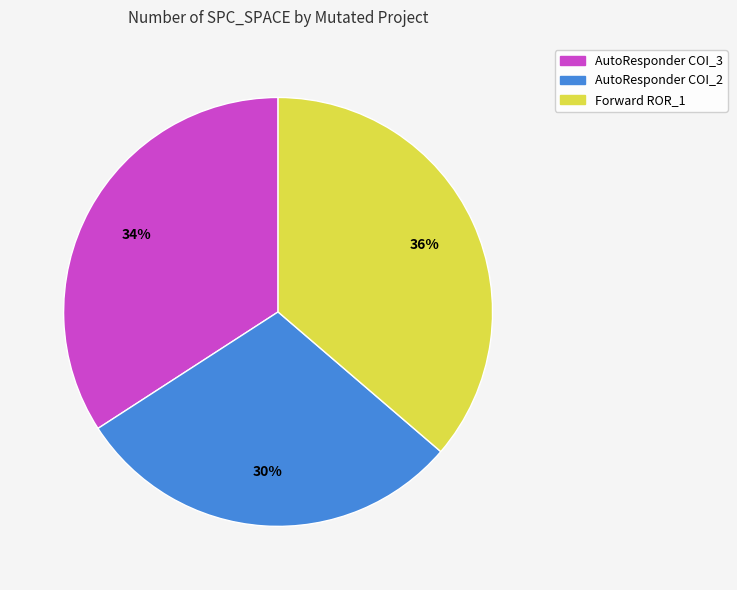

Is there a majority slice in this chart?

No